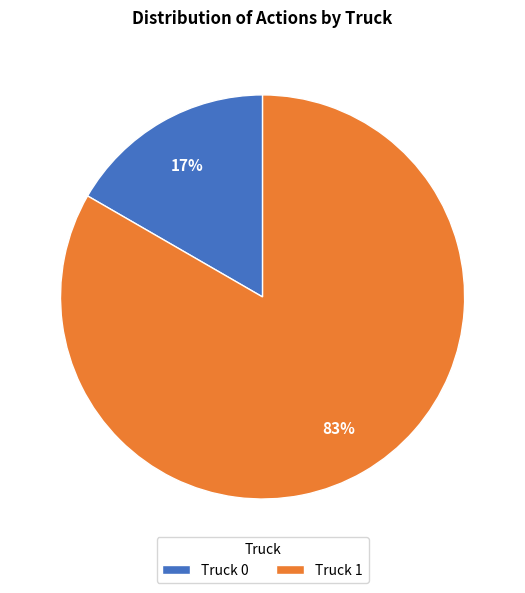

True or false: Truck 0 accounts for 5% of the total.

False